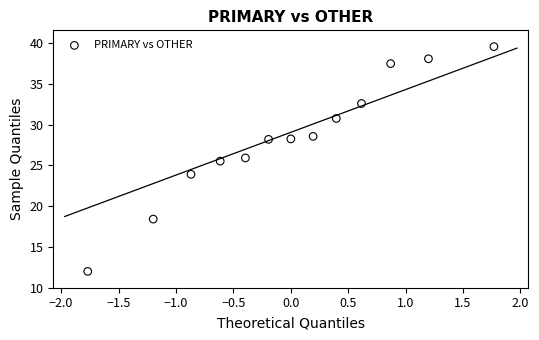

What Y value in the scatter plot is closest to 25?

25.5